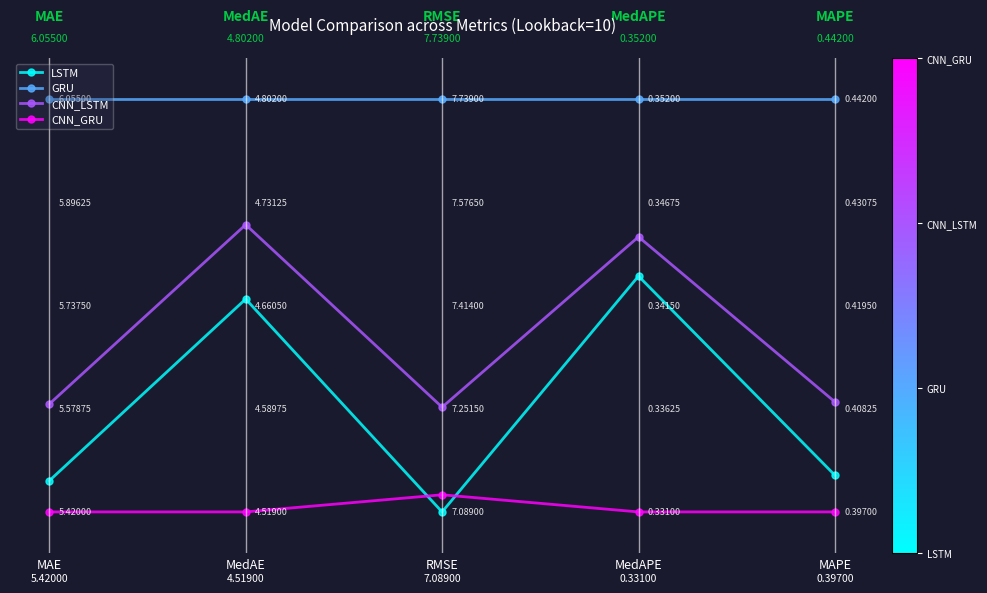

What is the label of the 4th point from the right?

MedAE